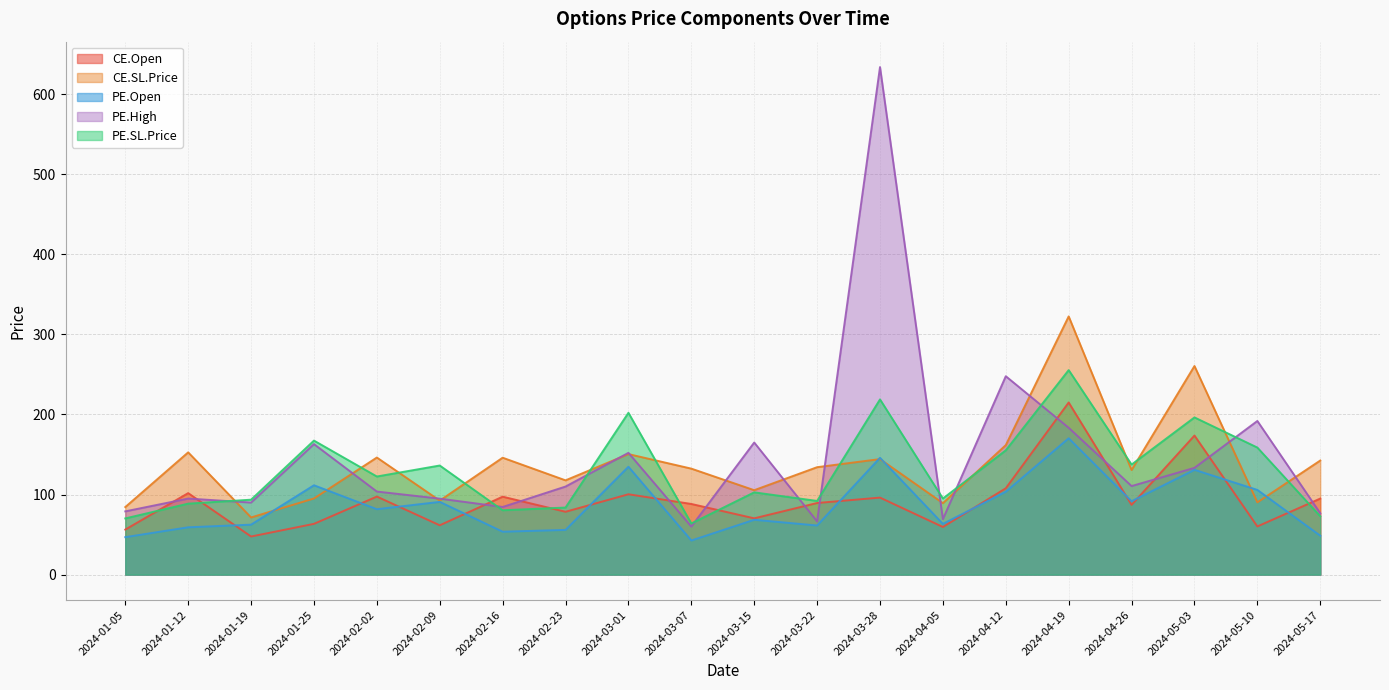

What is the sum of all PE.High values?

2910.7